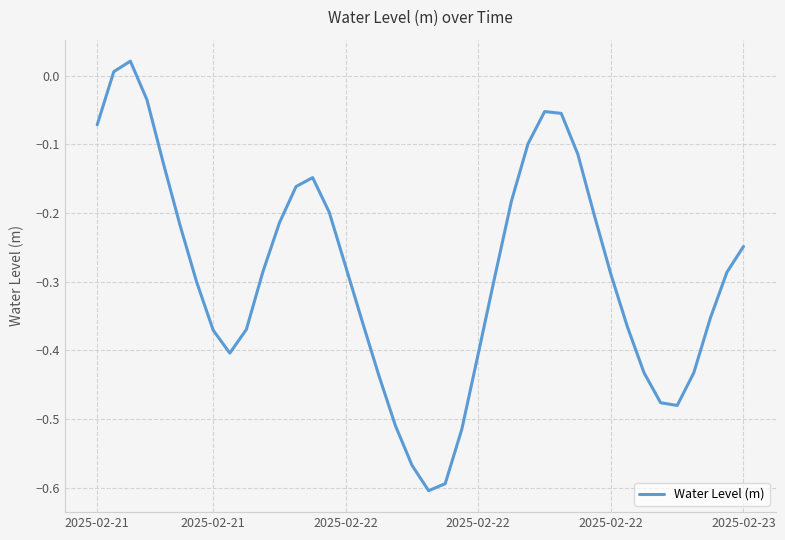

What is the difference between the maximum and minimum values?

0.6